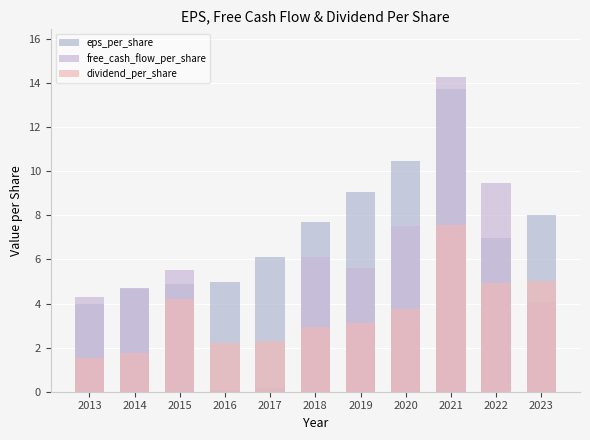

How many bars are there in total?

33